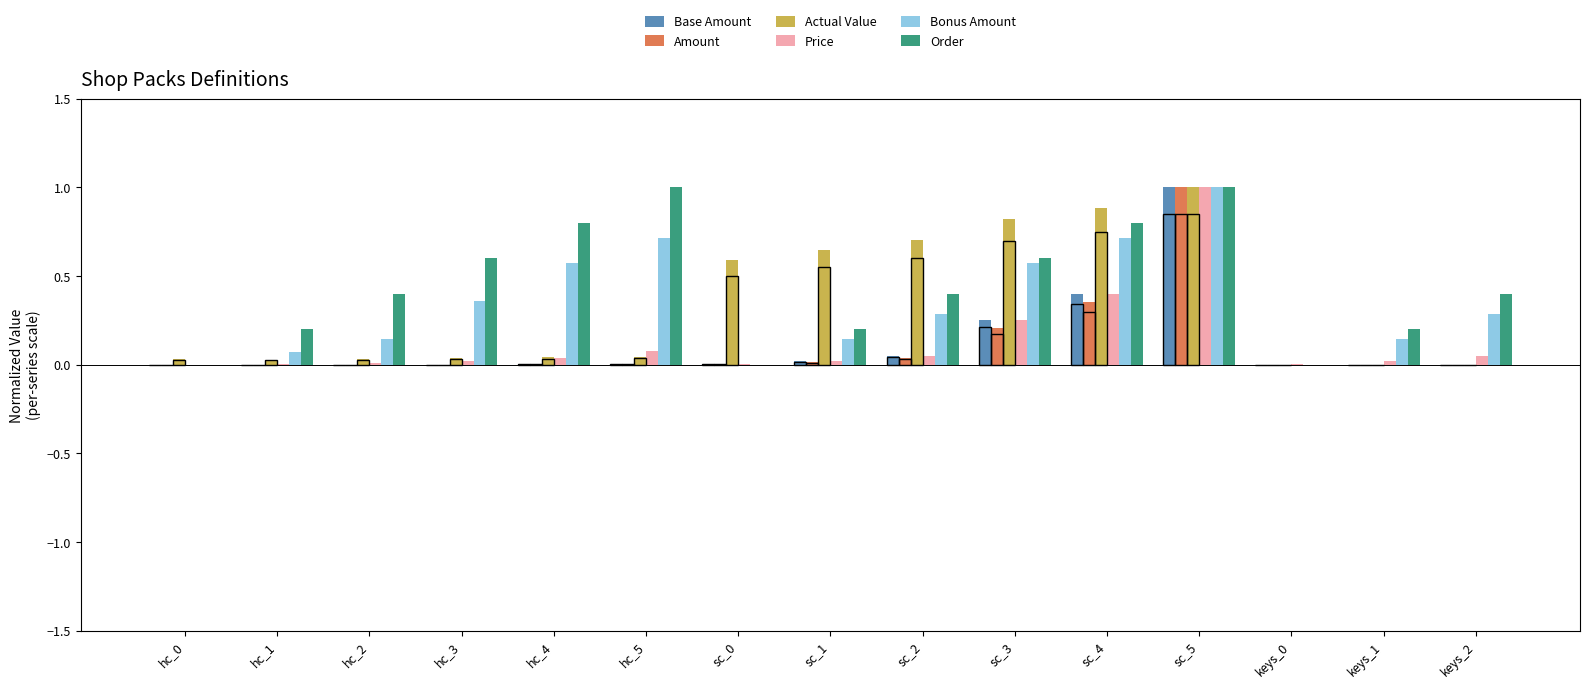

Reading right to left, transcribe all the data shown in this chart.

Base Amount: 0.0	0.0	0.0	1.0	0.4	0.2	0.1	0.0	0.0	0.0	0.0	0.0	0.0	0.0	0.0
Amount: 0.0	0.0	0.0	1.0	0.4	0.2	0.0	0.0	0.0	0.0	0.0	0.0	0.0	0.0	0.0
Actual Value: 0.0	0.0	0.0	1.0	0.9	0.8	0.7	0.6	0.6	0.0	0.0	0.0	0.0	0.0	0.0
Price: 0.1	0.0	0.0	1.0	0.4	0.2	0.1	0.0	0.0	0.1	0.0	0.0	0.0	0.0	0.0
Bonus Amount: 0.3	0.1	0.0	1.0	0.7	0.6	0.3	0.1	0.0	0.7	0.6	0.4	0.1	0.1	0.0
Order: 0.4	0.2	0.0	1.0	0.8	0.6	0.4	0.2	0.0	1.0	0.8	0.6	0.4	0.2	0.0